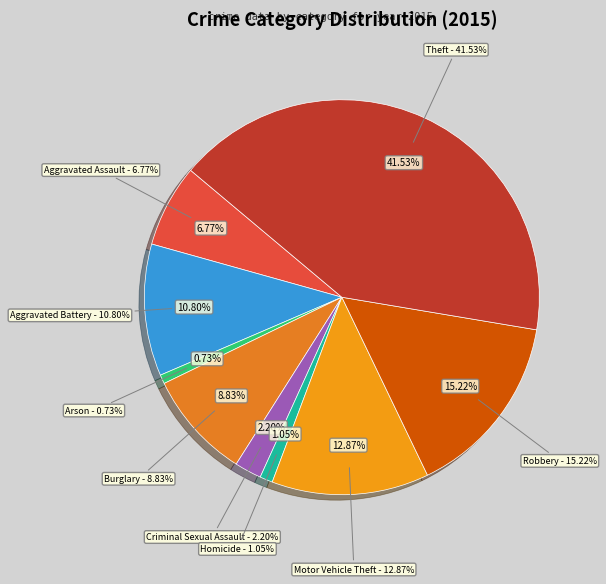

How much of the chart is everything except Aggravated Battery?

89.2%